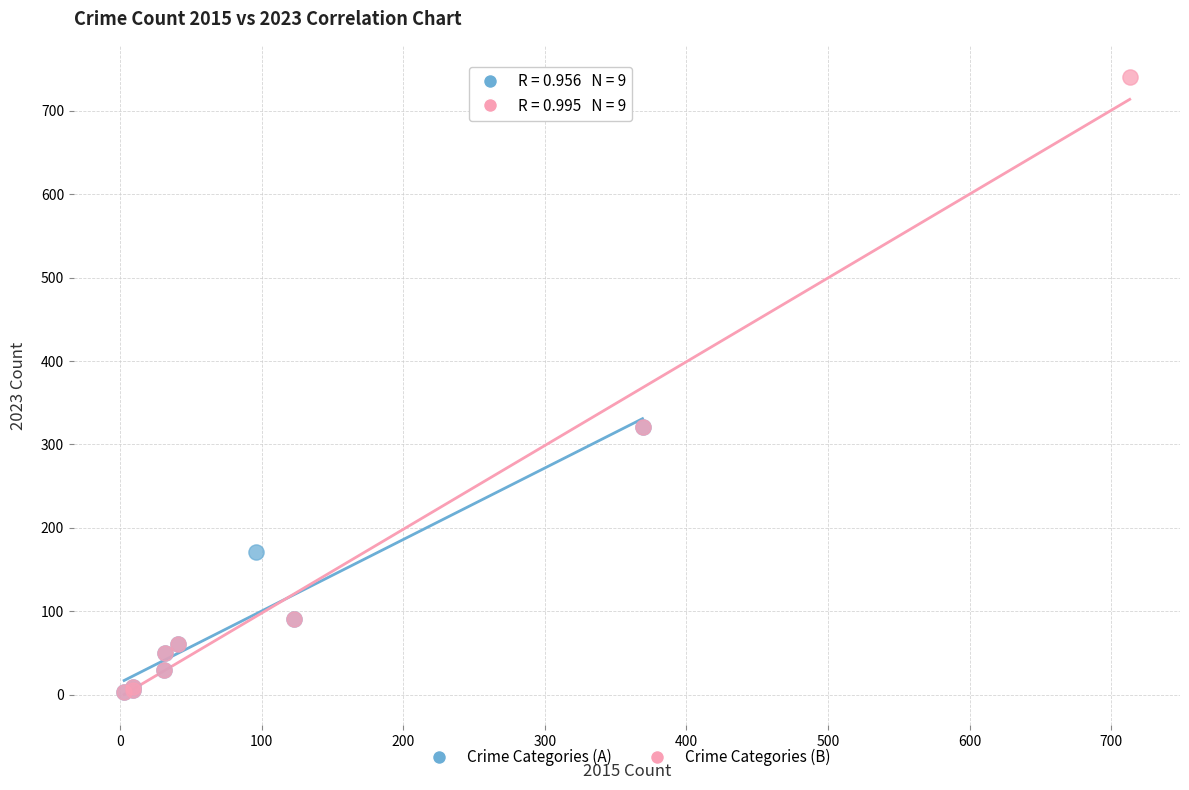

Which series contains the highest Y value?

Crime Categories (B)